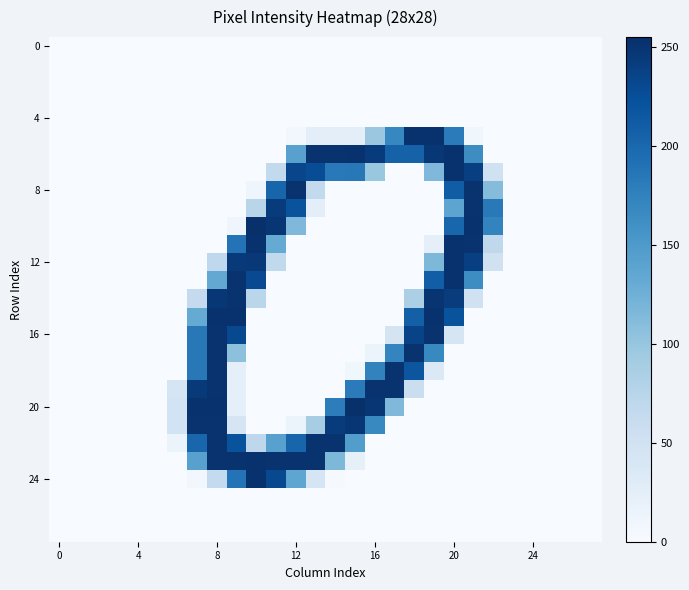

At which category is the sum across all series the highest?

8